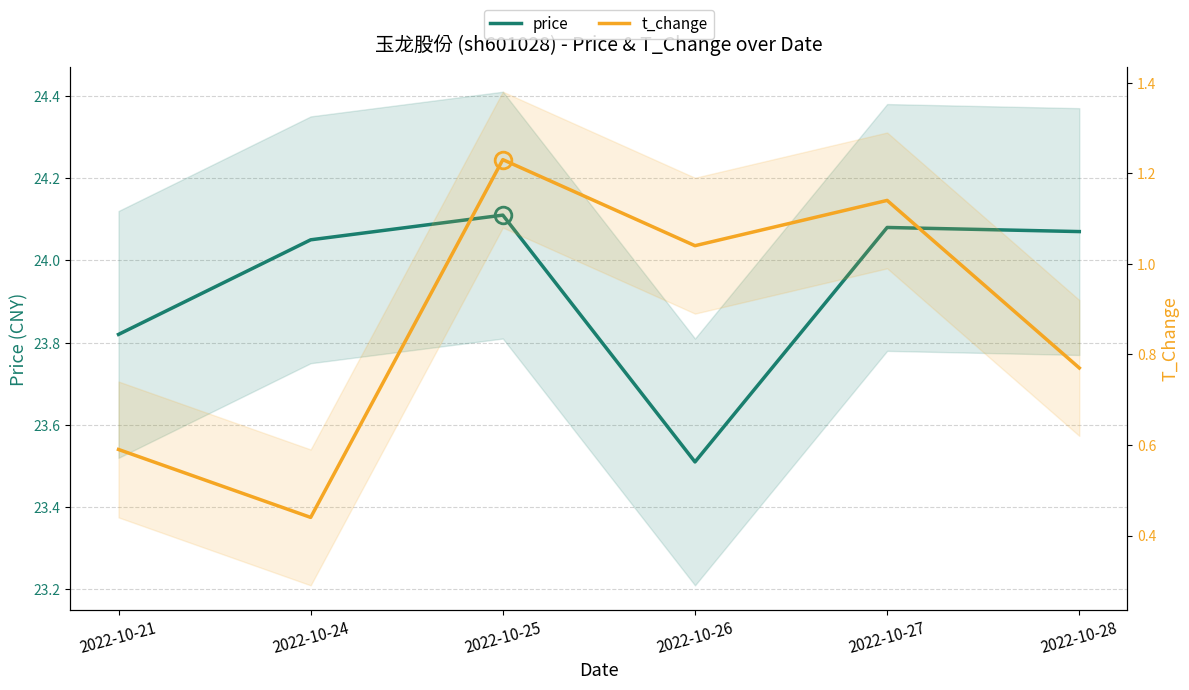

Is it true that price equals 23.8 at 2022-10-21?

True